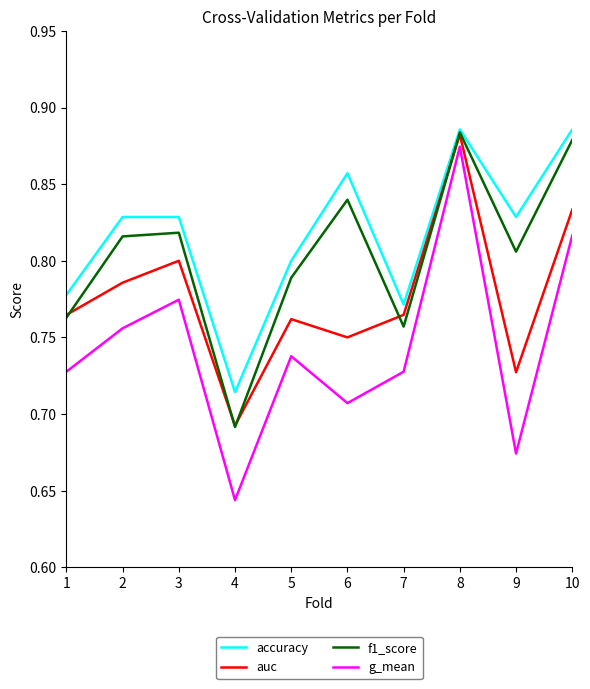

True or false: g_mean and accuracy cross at least once.

False